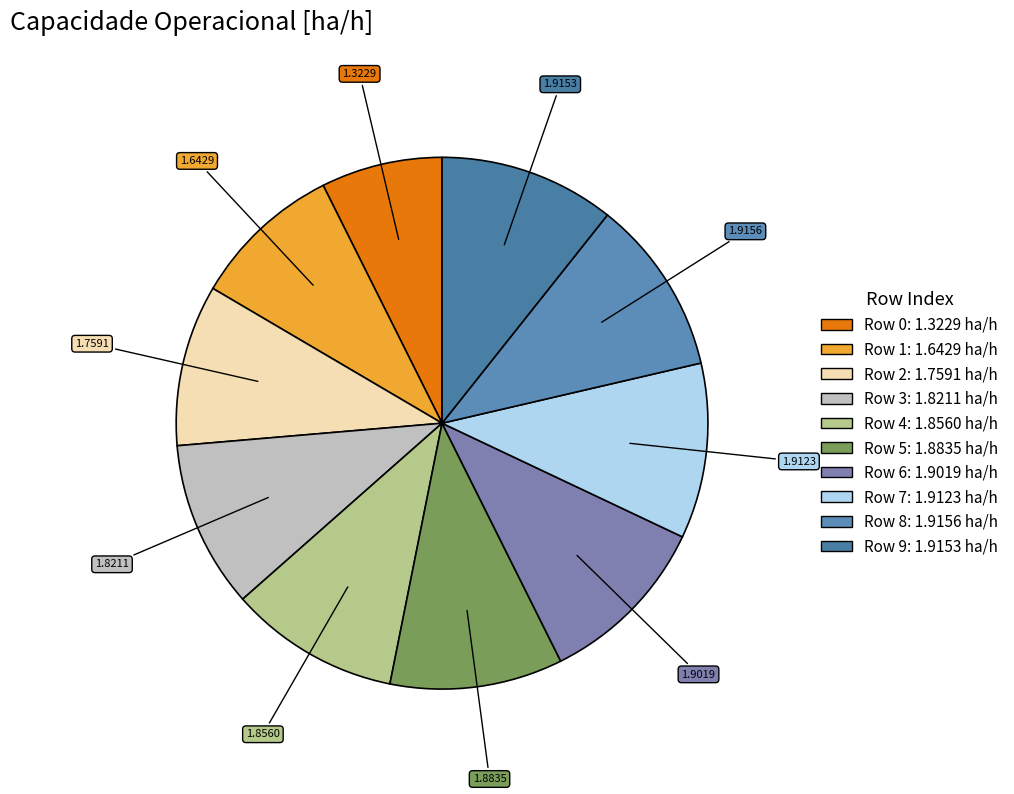

What is the largest slice in the pie chart?

8